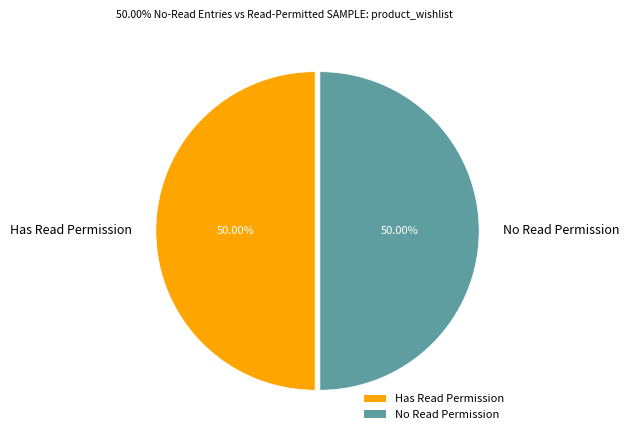

What is the ratio of the value at No Read Permission to the value at Has Read Permission?

1.0